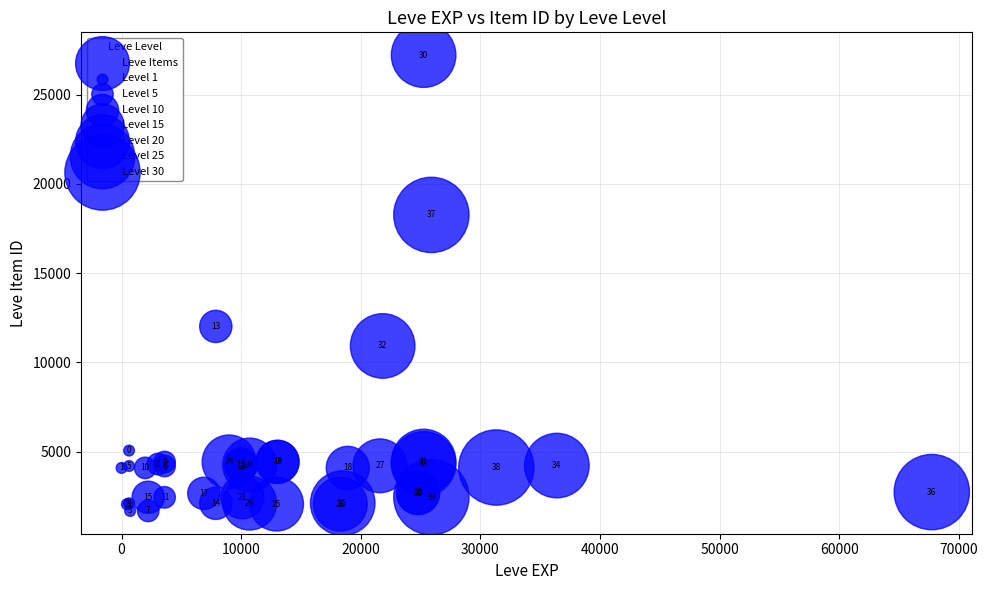

What Y value in the scatter plot is closest to 14448?

12018